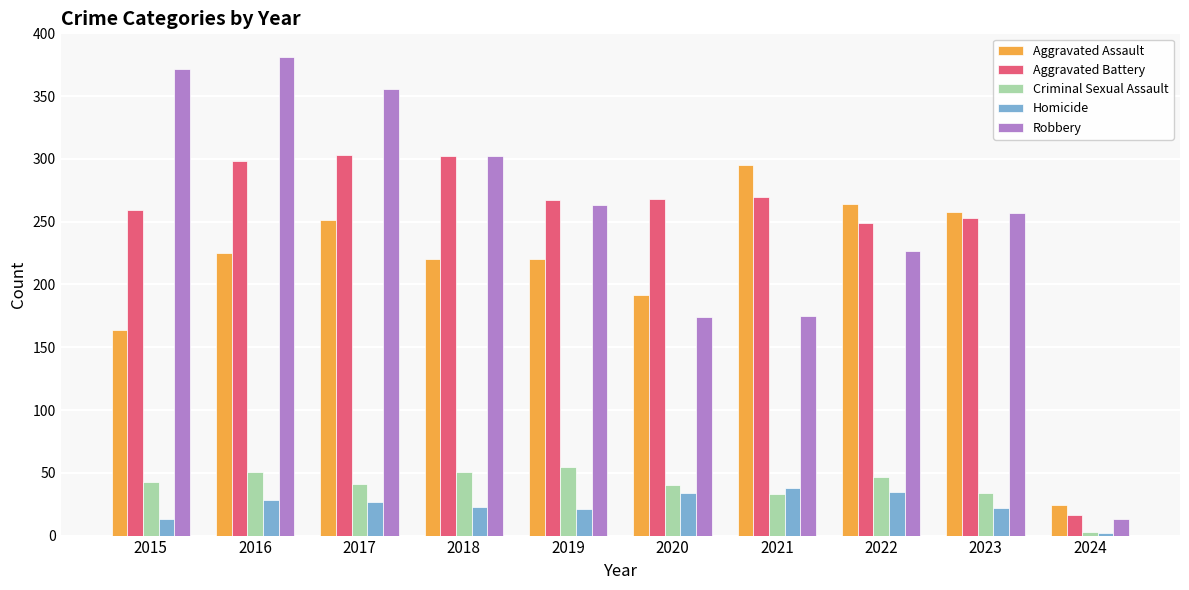

Where does the Aggravated Battery series first go above 268?

2016